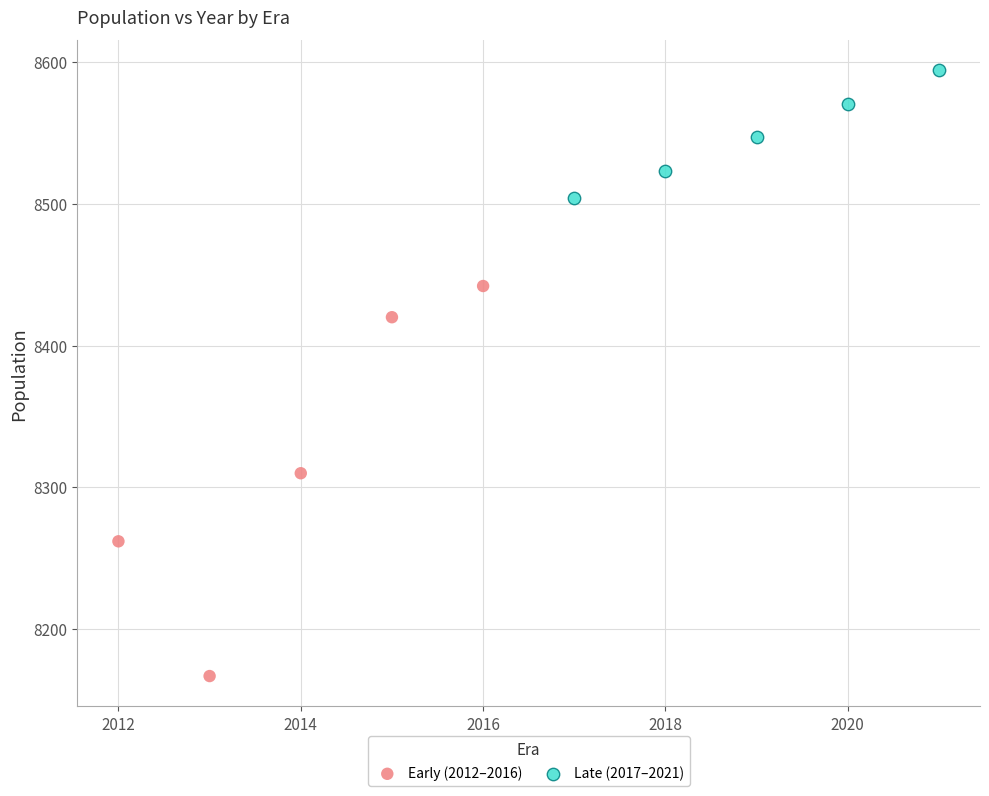

Which series has the widest spread of Y values?

Early (2012–2016)